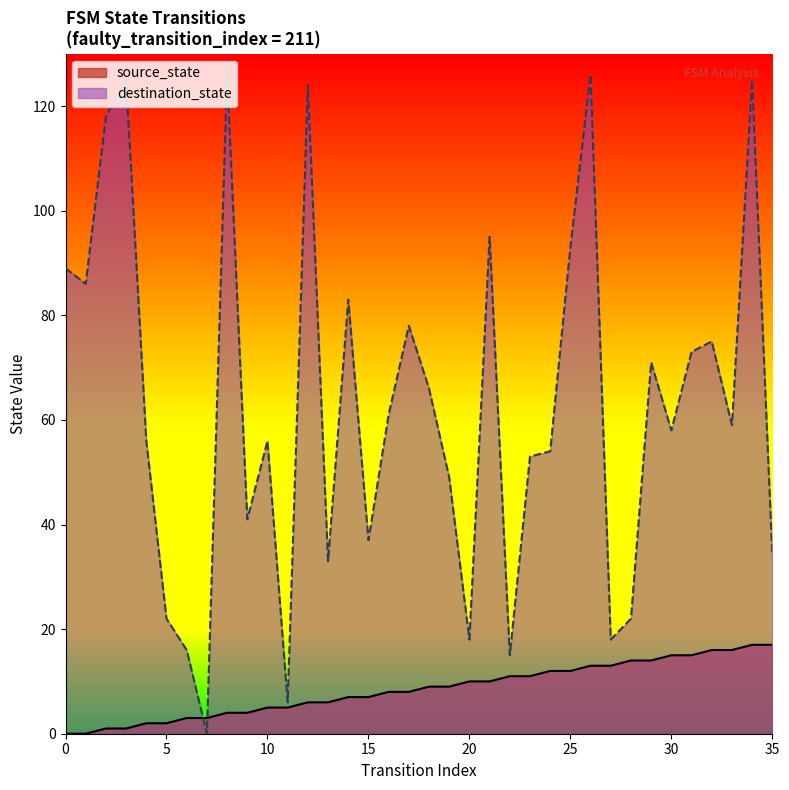

Is the value of destination_state at 15 greater than the value of source_state at 3?

Yes